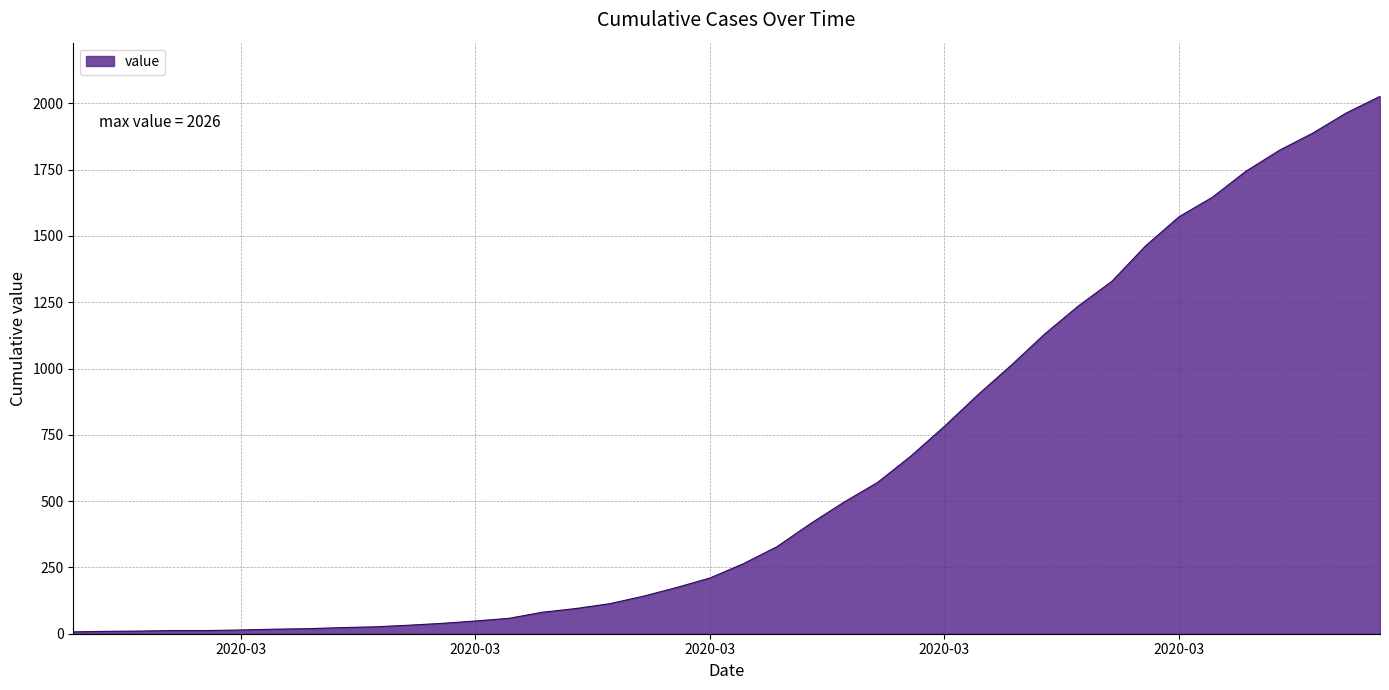

What is the difference between the maximum and minimum values?

2019